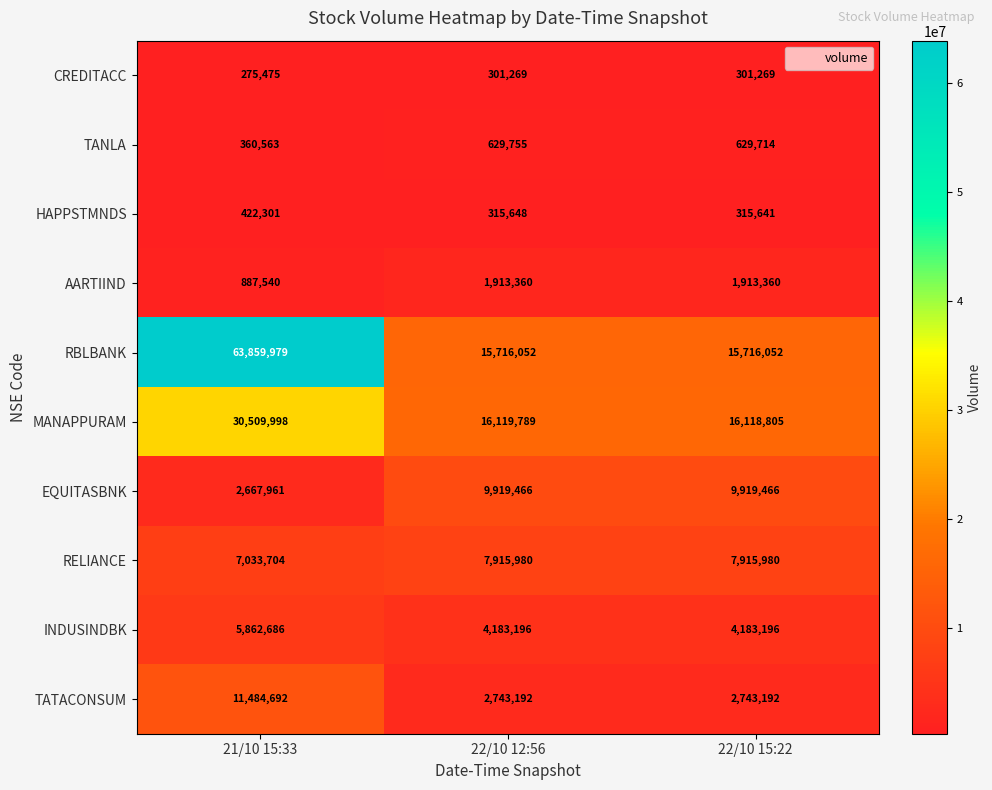

At which category is the sum across all series the highest?

21/10 15:33